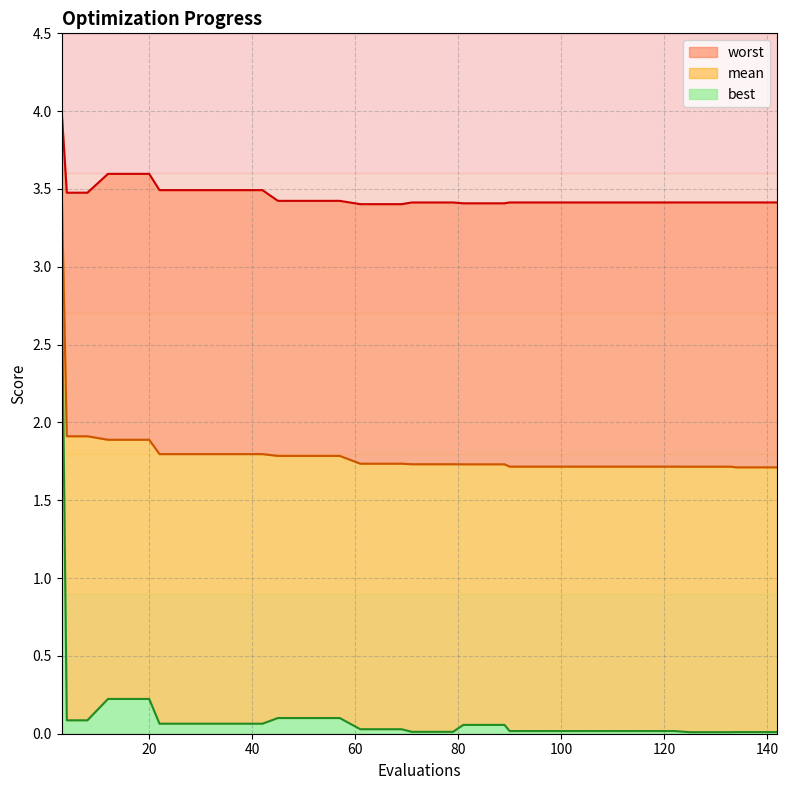

How many lines are shown in the chart?

3